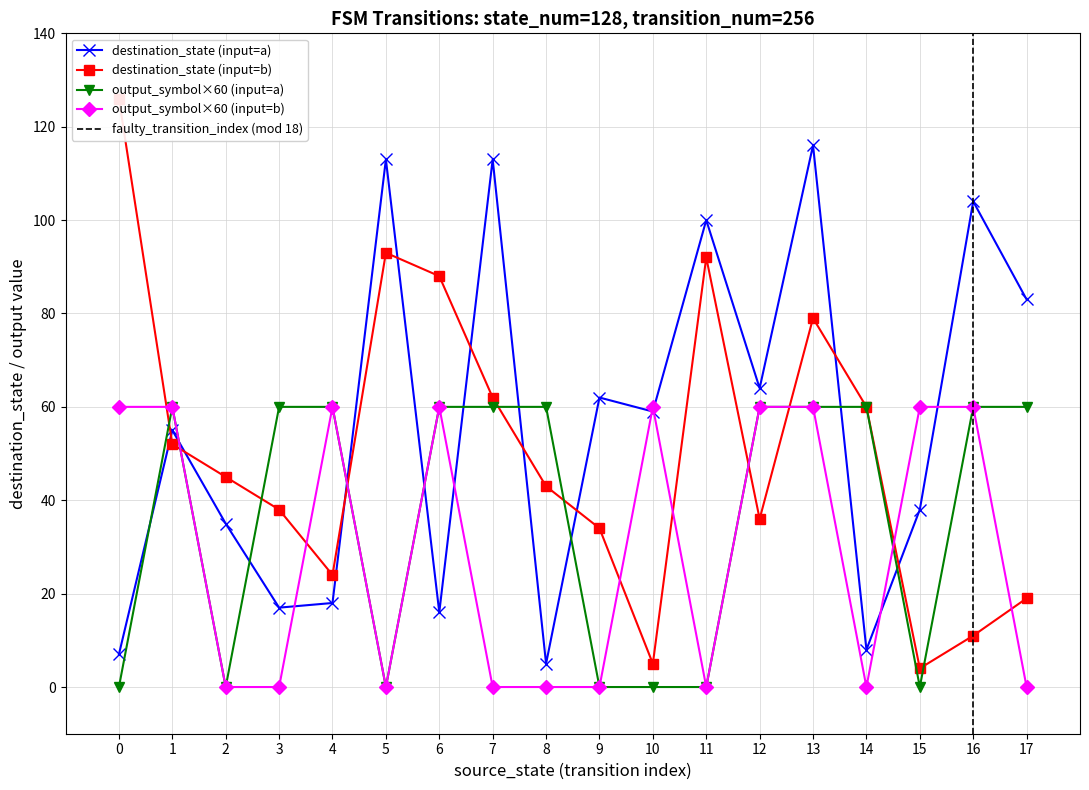

The value of destination_state (input=a) at 5 is 113. True or false?

True